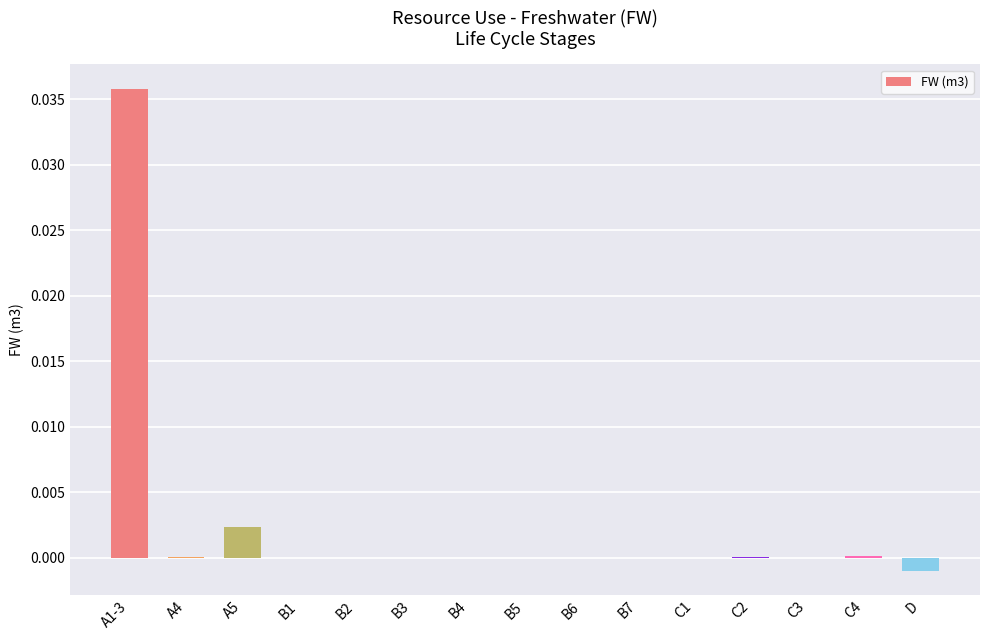

At which category does the chart reach its peak across all series?

A1-3